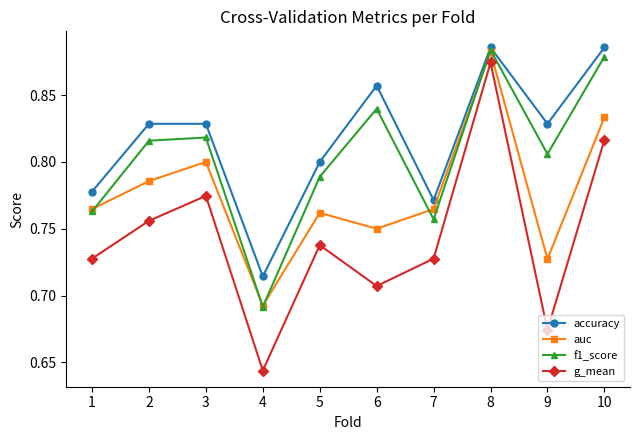

At which category is the sum across all series the highest?

8